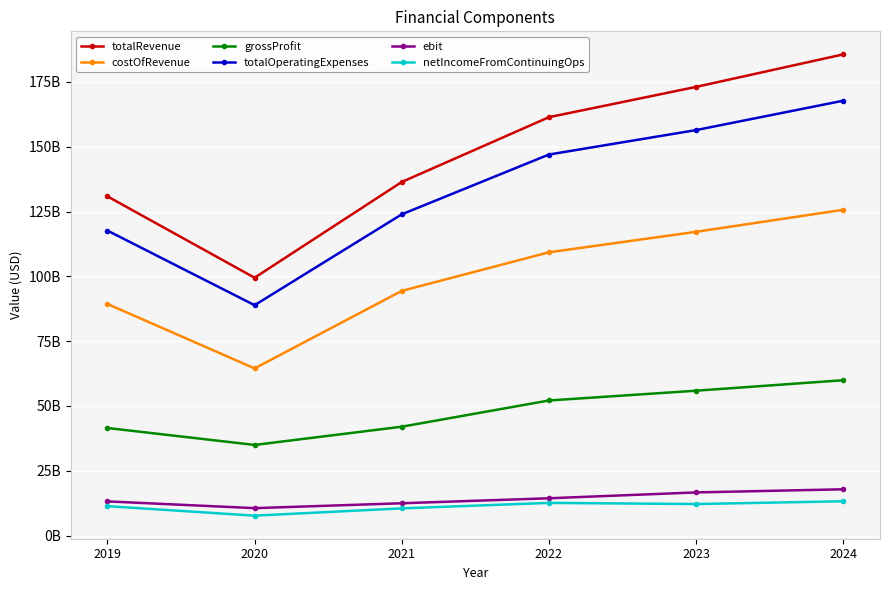

What are all the series names shown in the legend?

totalRevenue, costOfRevenue, grossProfit, totalOperatingExpenses, ebit, netIncomeFromContinuingOps